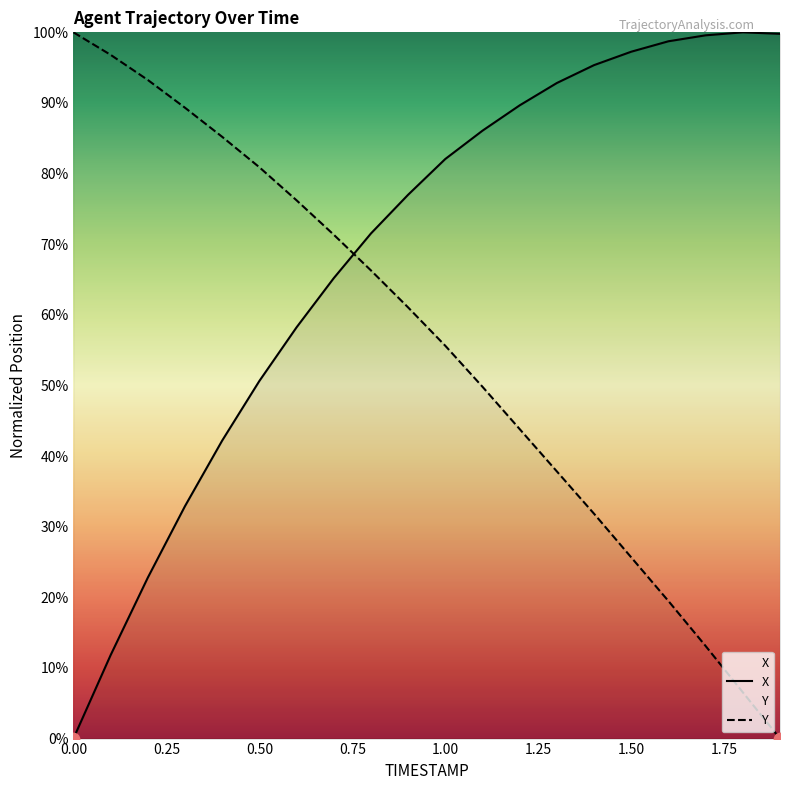

Which series has the largest total across all categories?

X